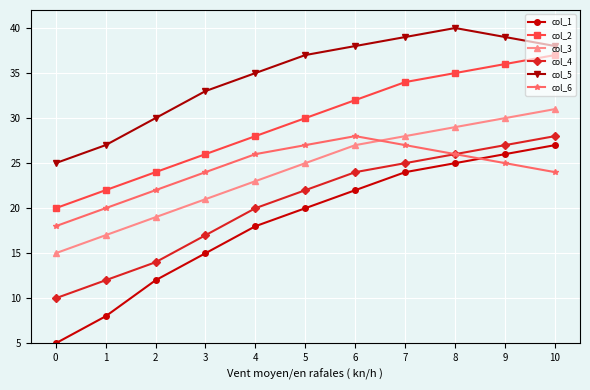

Which series has the widest spread of values?

col_1